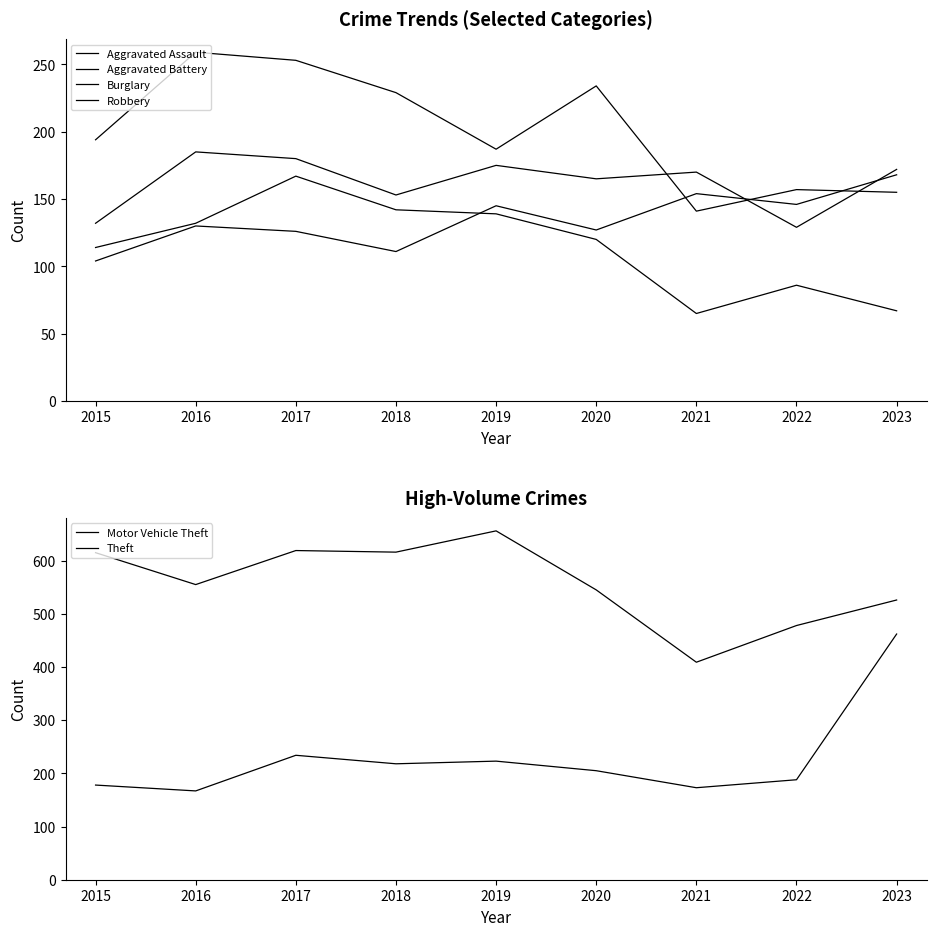

Reading left to right, list all the values displayed in this chart.

Aggravated Assault: 2015=104	2016=130	2017=126	2018=111	2019=145	2020=127	2021=154	2022=146	2023=168
Aggravated Battery: 2015=132	2016=185	2017=180	2018=153	2019=175	2020=165	2021=170	2022=129	2023=172
Burglary: 2015=114	2016=132	2017=167	2018=142	2019=139	2020=120	2021=65	2022=86	2023=67
Robbery: 2015=194	2016=259	2017=253	2018=229	2019=187	2020=234	2021=141	2022=157	2023=155
Motor Vehicle Theft: 2015=178	2016=167	2017=234	2018=218	2019=223	2020=205	2021=173	2022=188	2023=462
Theft: 2015=615	2016=555	2017=619	2018=616	2019=656	2020=545	2021=409	2022=478	2023=526